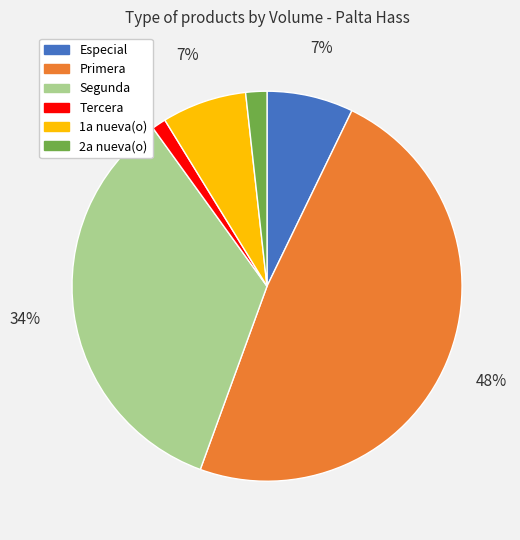

What is the smallest slice in the pie chart?

Tercera